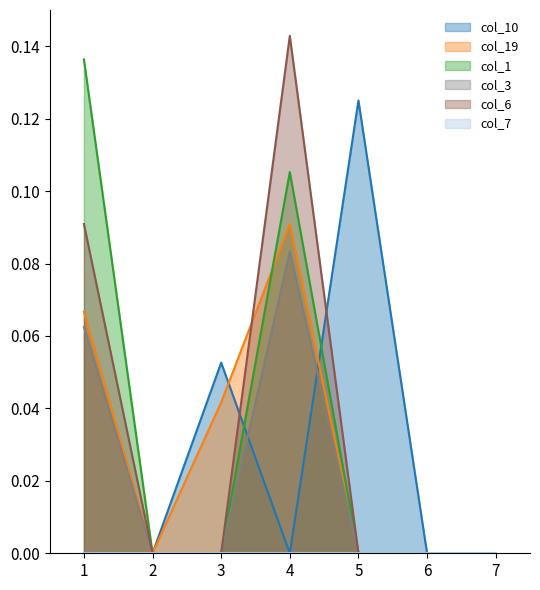

At which category is the sum across all series the highest?

4